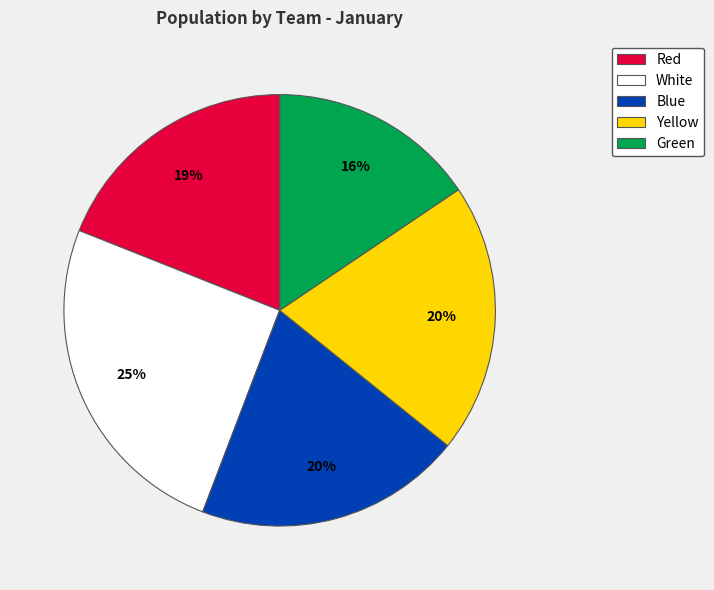

Count the number of slices in the pie.

5